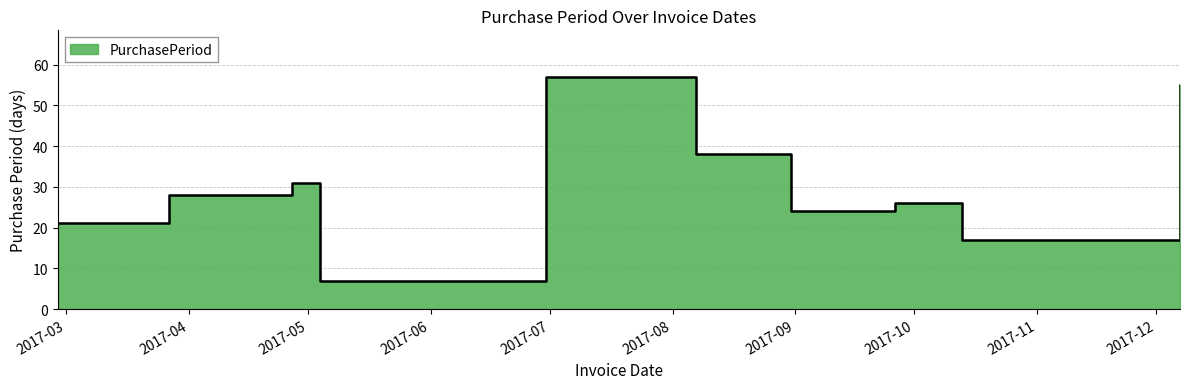

List the labels in order of value, smallest first.

2017-05-04, 2017-10-13, 2017-02-27, 2017-08-31, 2017-09-26, 2017-03-27, 2017-04-27, 2017-08-07, 2017-12-07, 2017-06-30